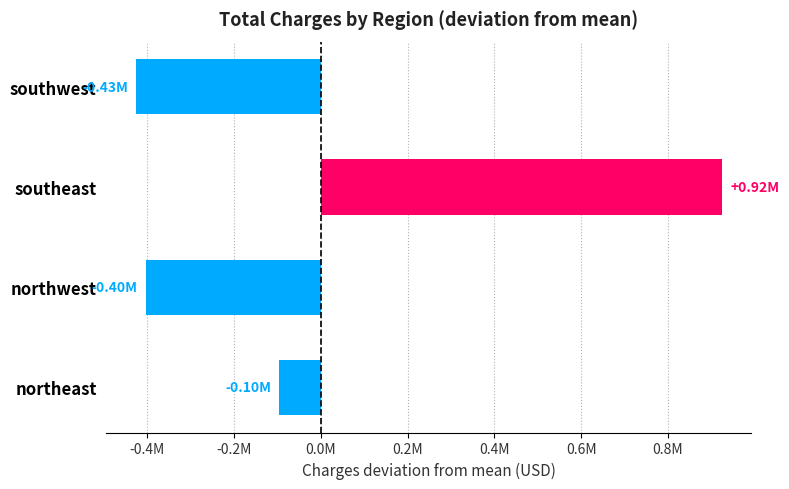

At which label is the value closest to 249265?

northeast